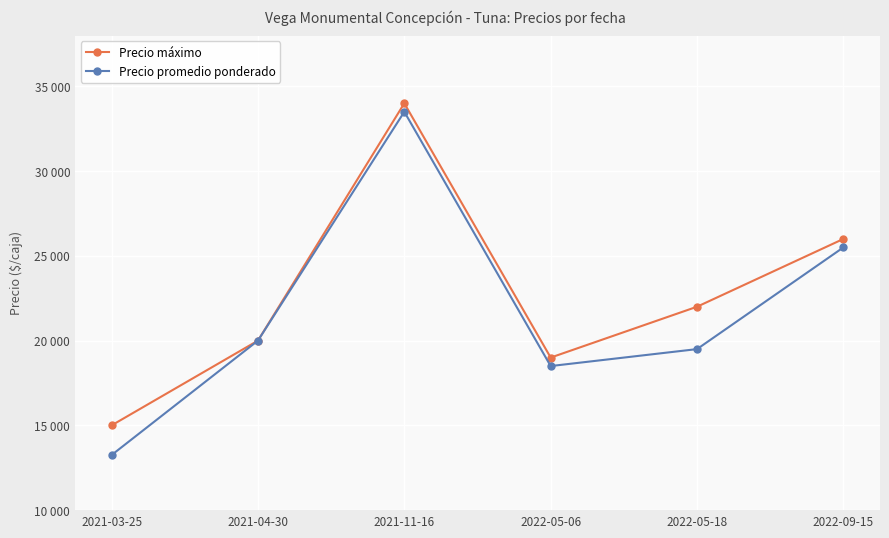

Is the value of Precio promedio ponderado at 2022-05-18 greater than the value of Precio máximo at 2022-09-15?

No